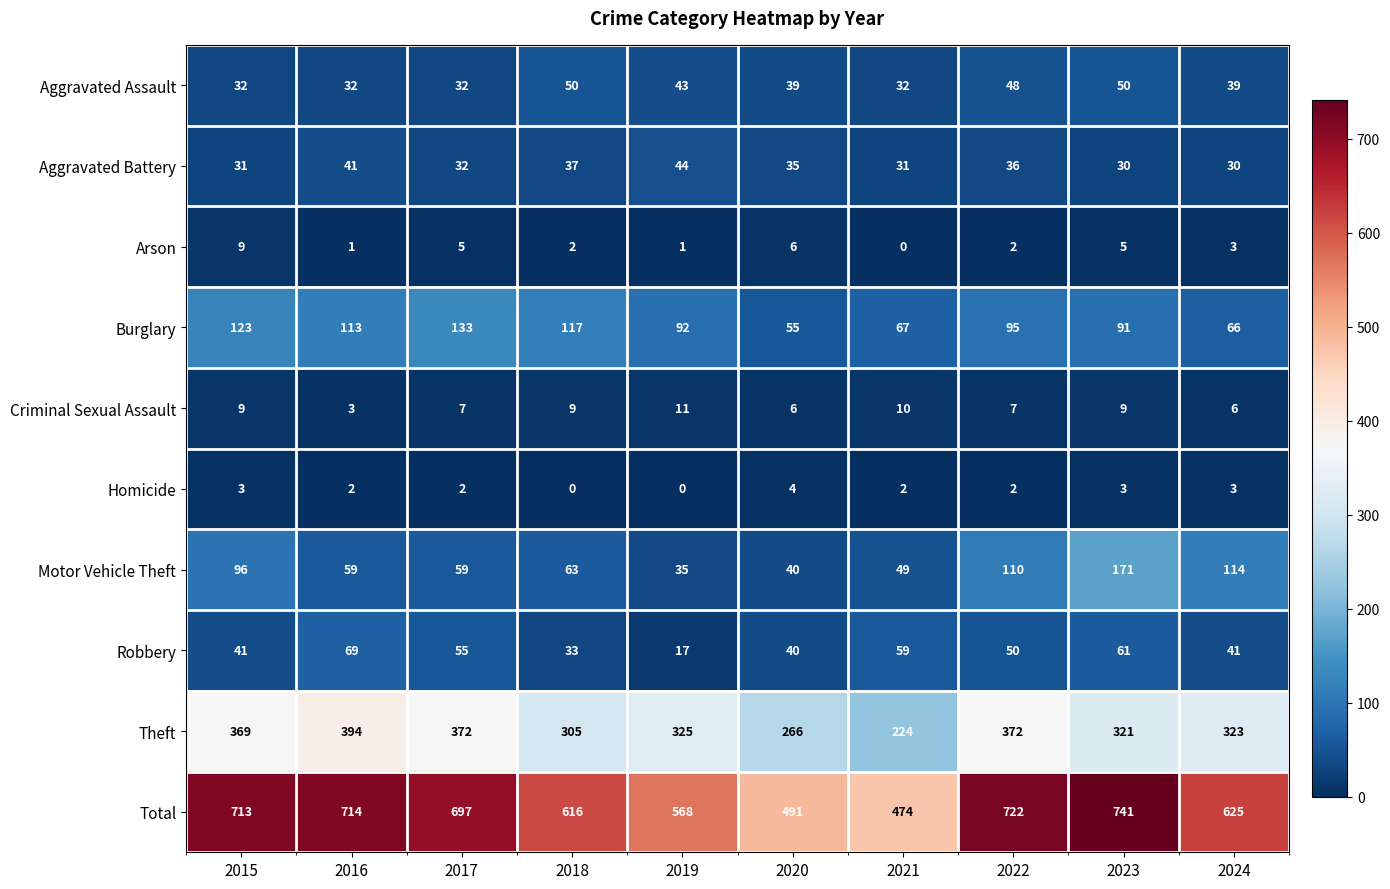

What is the total value across all series at 2016?

1428